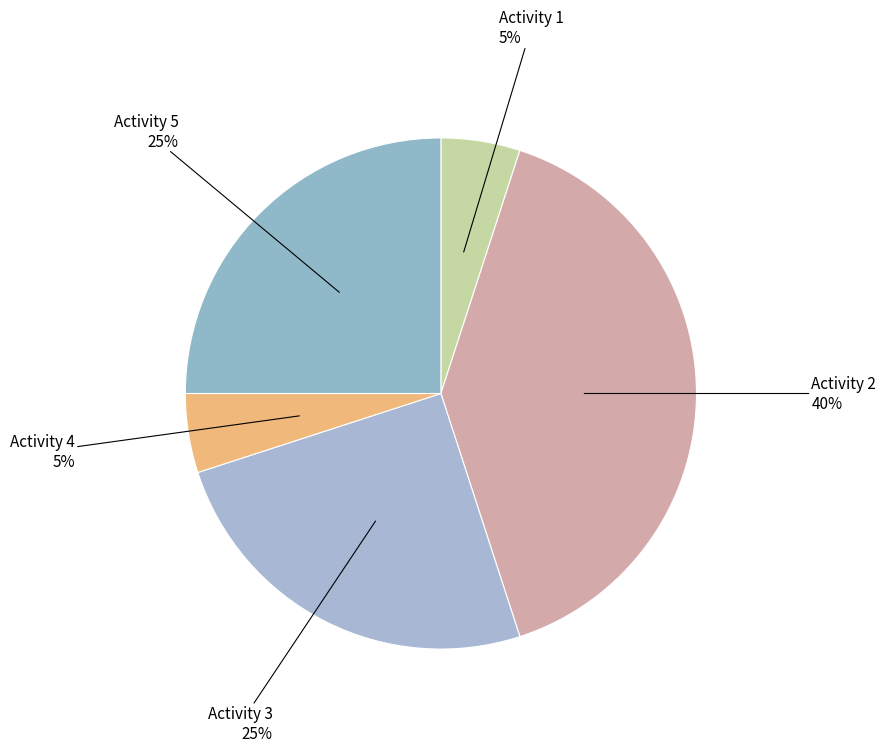

Count the number of slices in the pie.

5